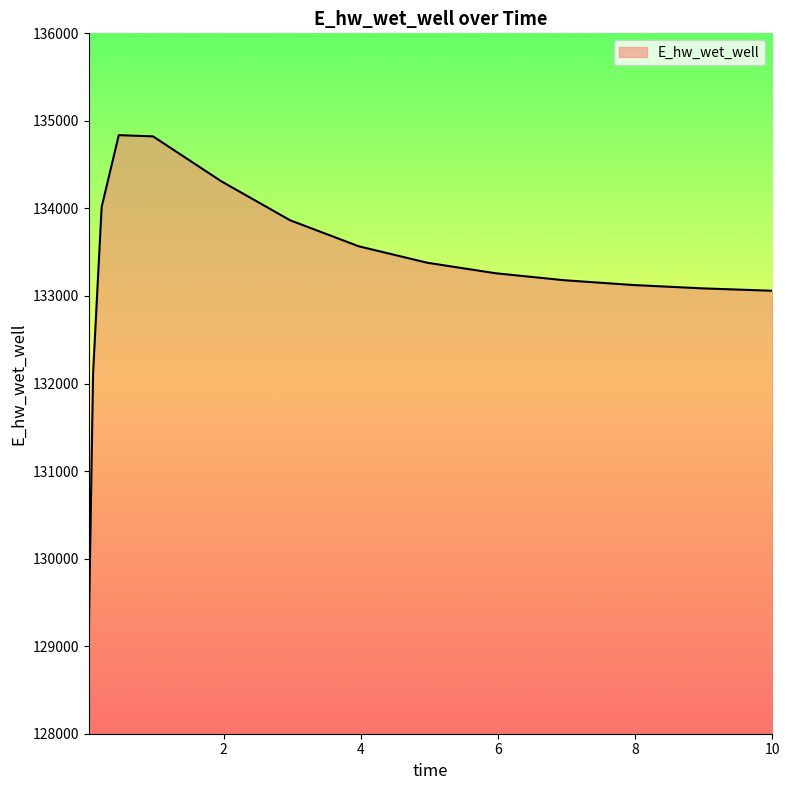

What is the minimum value shown in the chart?

129148.1